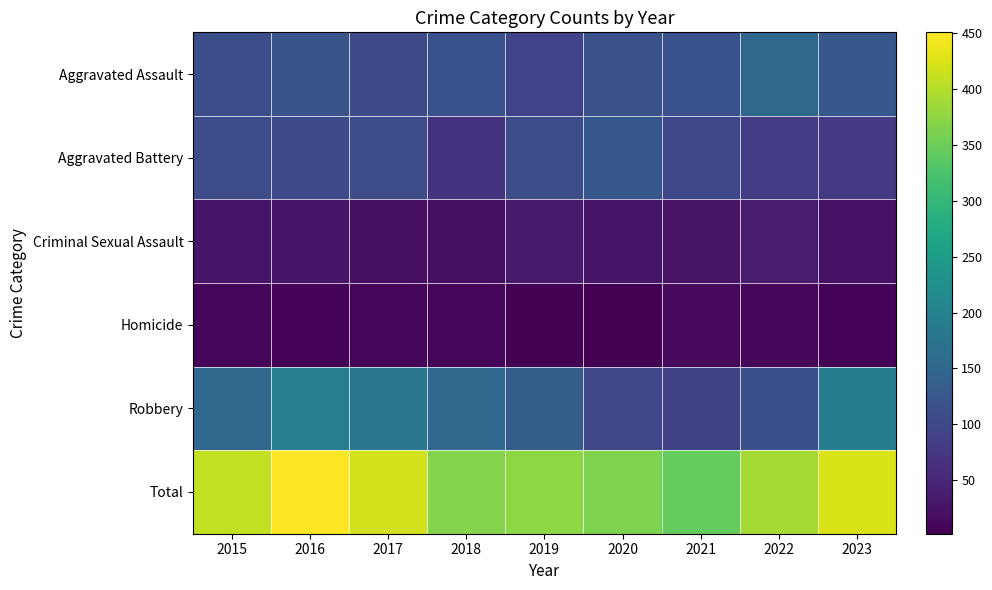

Rank the series by their maximum value, from highest to lowest.

Total, Robbery, Aggravated Assault, Aggravated Battery, Criminal Sexual Assault, Homicide